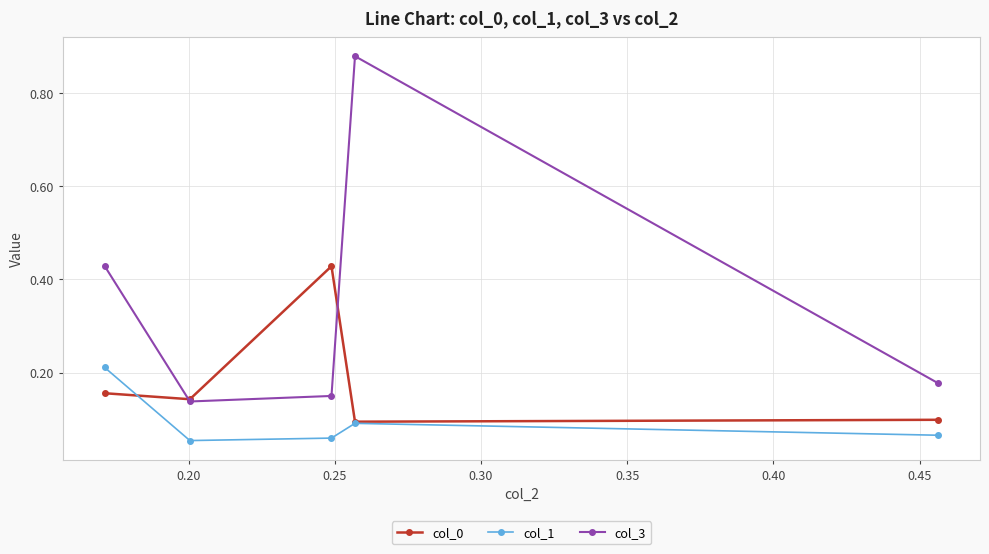

How many col_1 values are between 0 and 1?

5